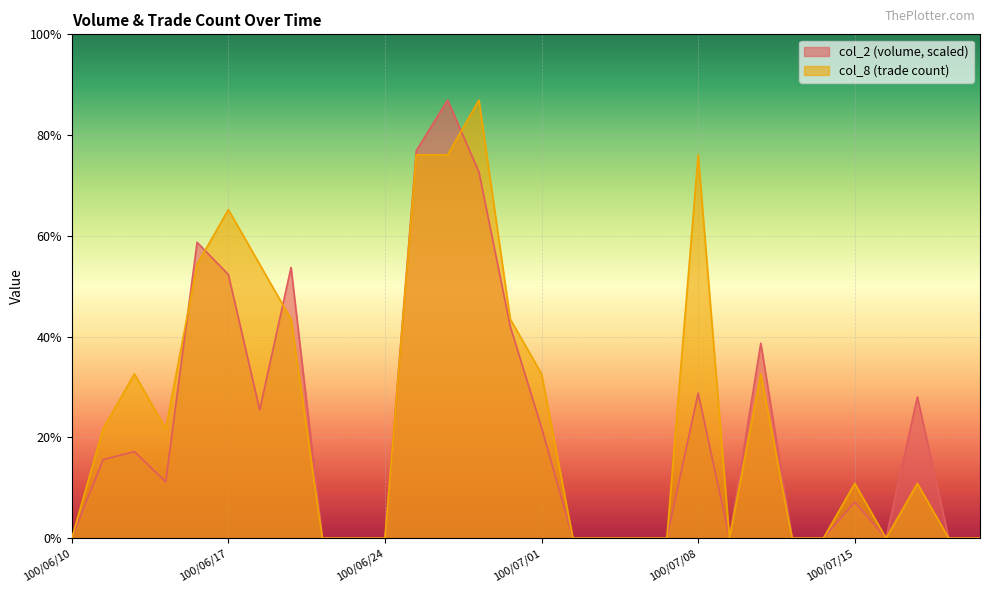

How many data points in col_8 are less than 1?

14